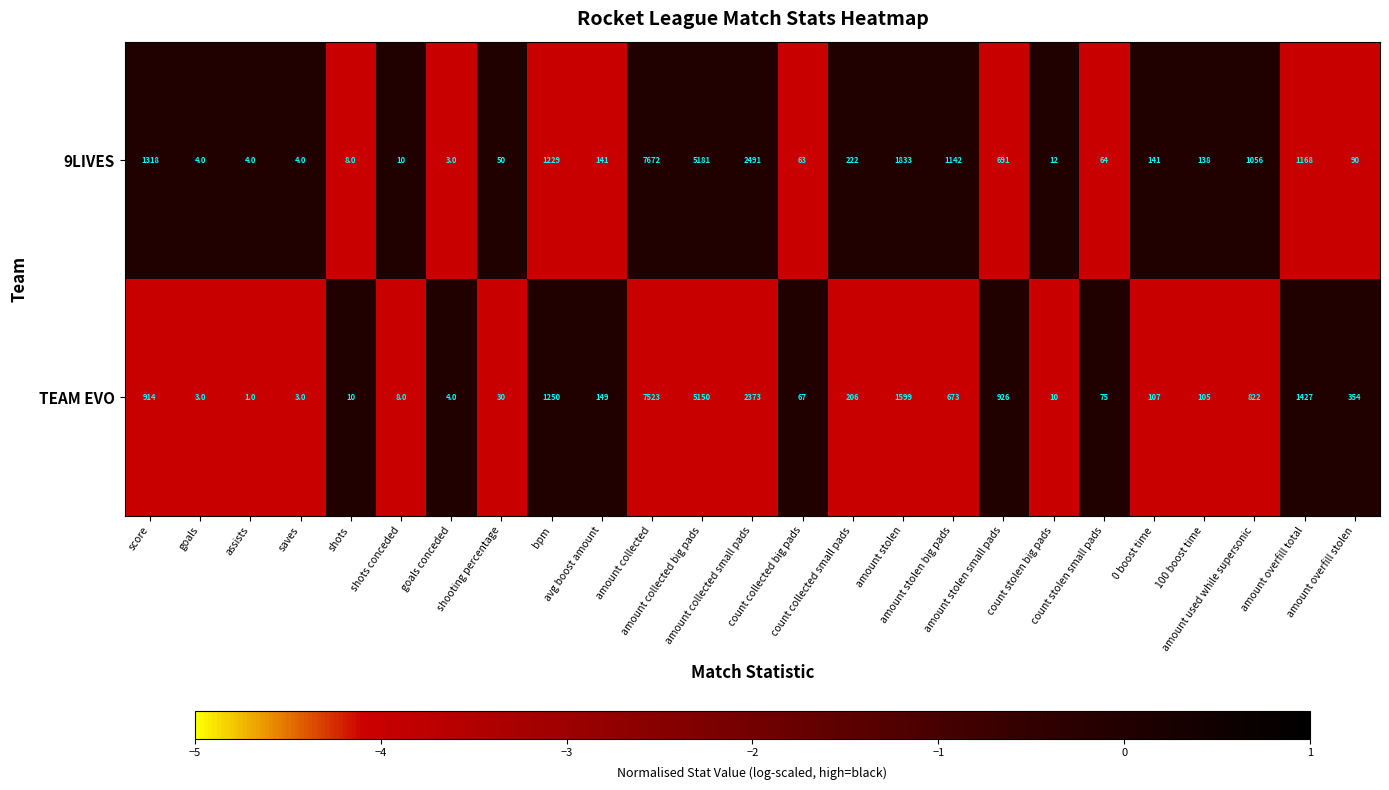

What is the sum of all 9LIVES values?

24735